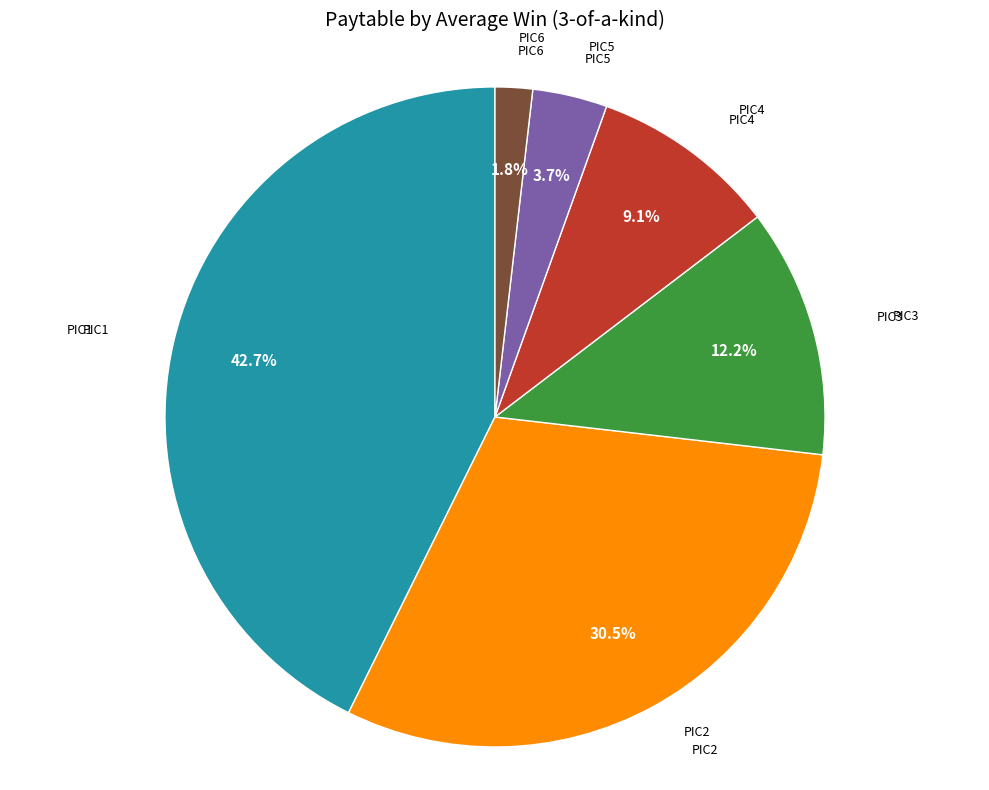

How many slices are in this pie chart?

6